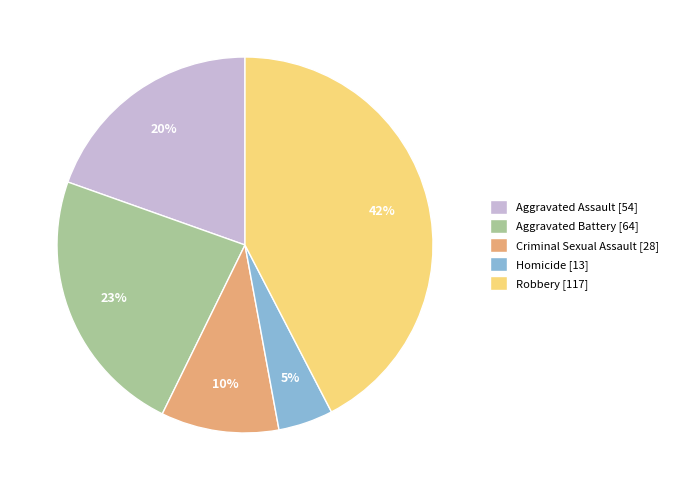

Between Aggravated Assault and Criminal Sexual Assault, which is larger?

Aggravated Assault